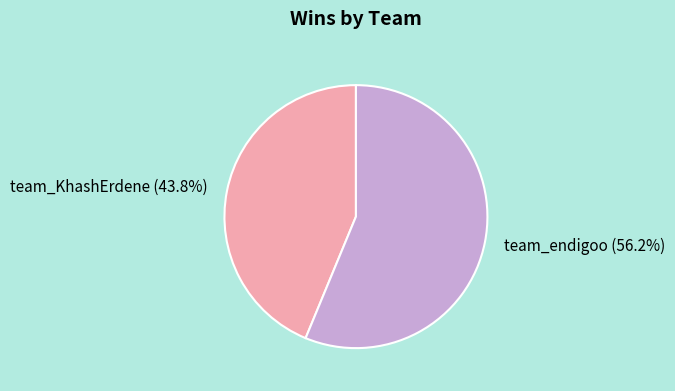

To the nearest percent, what is the combined percentage of team_KhashErdene and team_endigoo?

100%